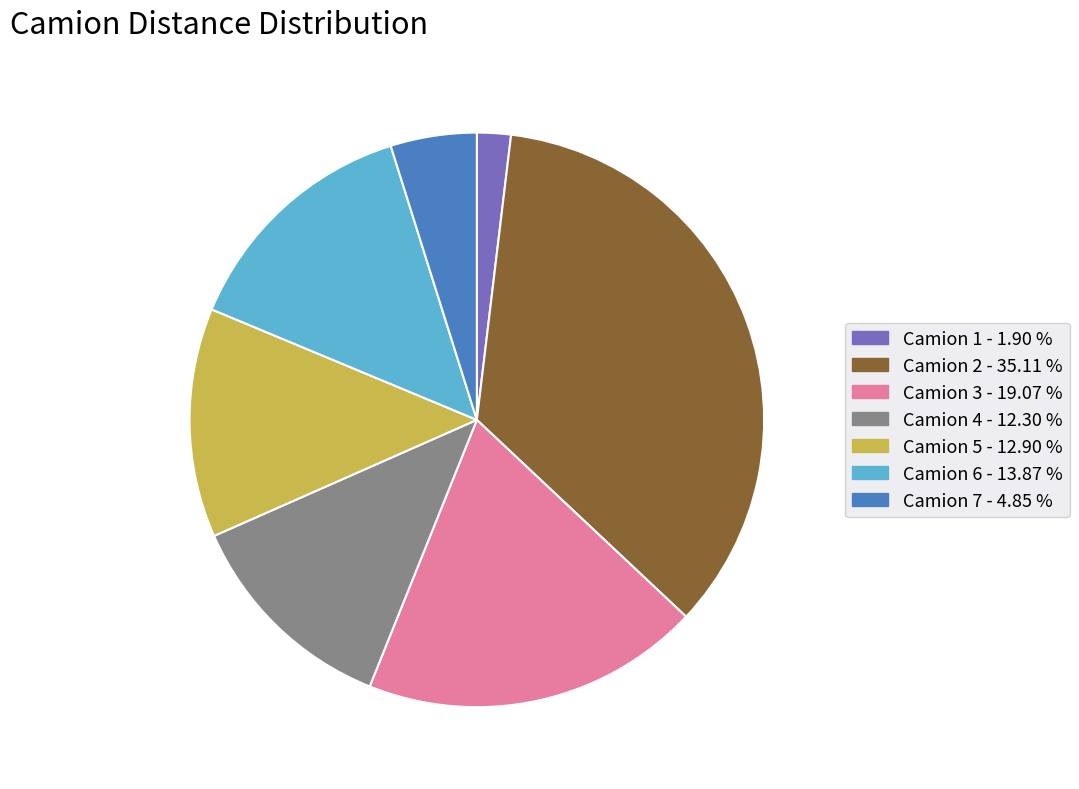

Which category has the biggest portion of the pie?

Camion 2